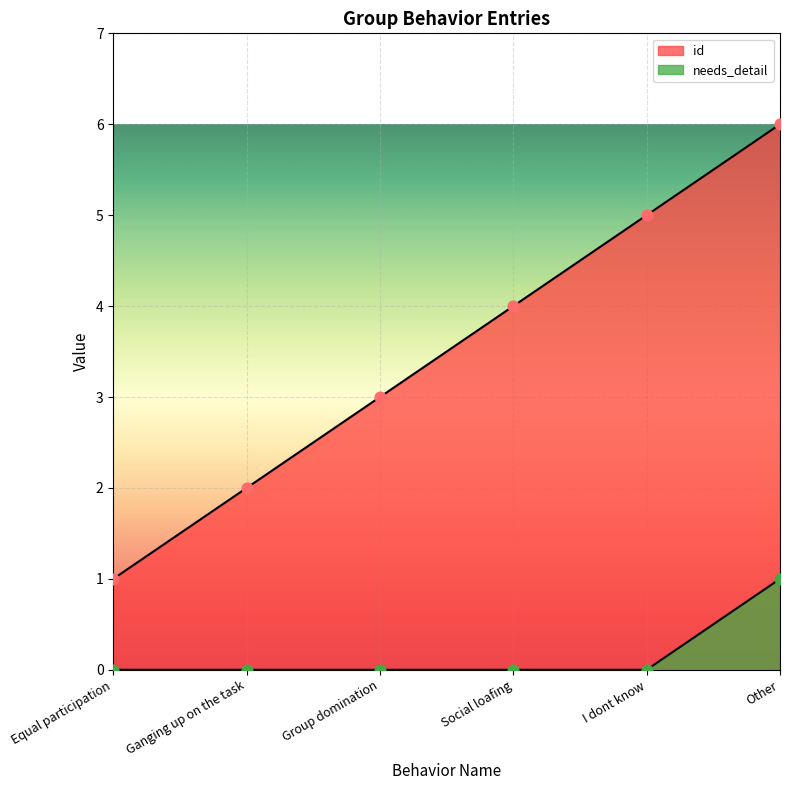

At how many categories does at least one series exceed 5?

1